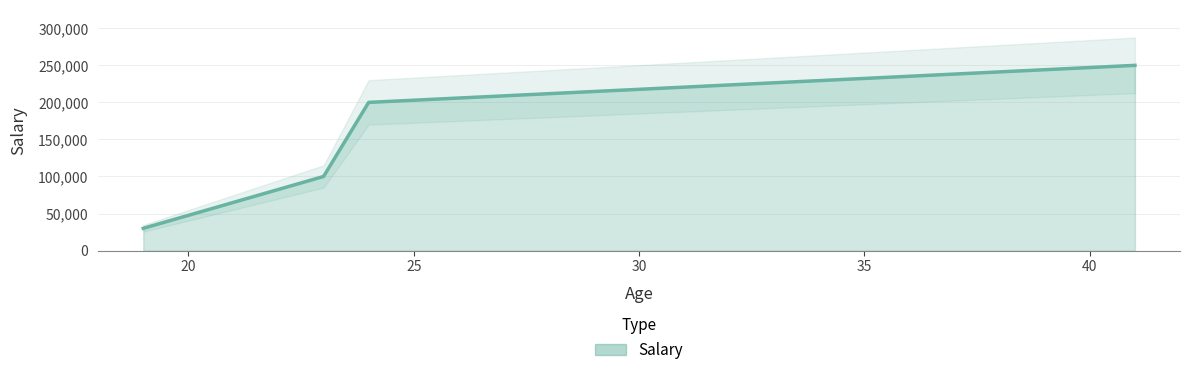

What is the sum of all values?

580000